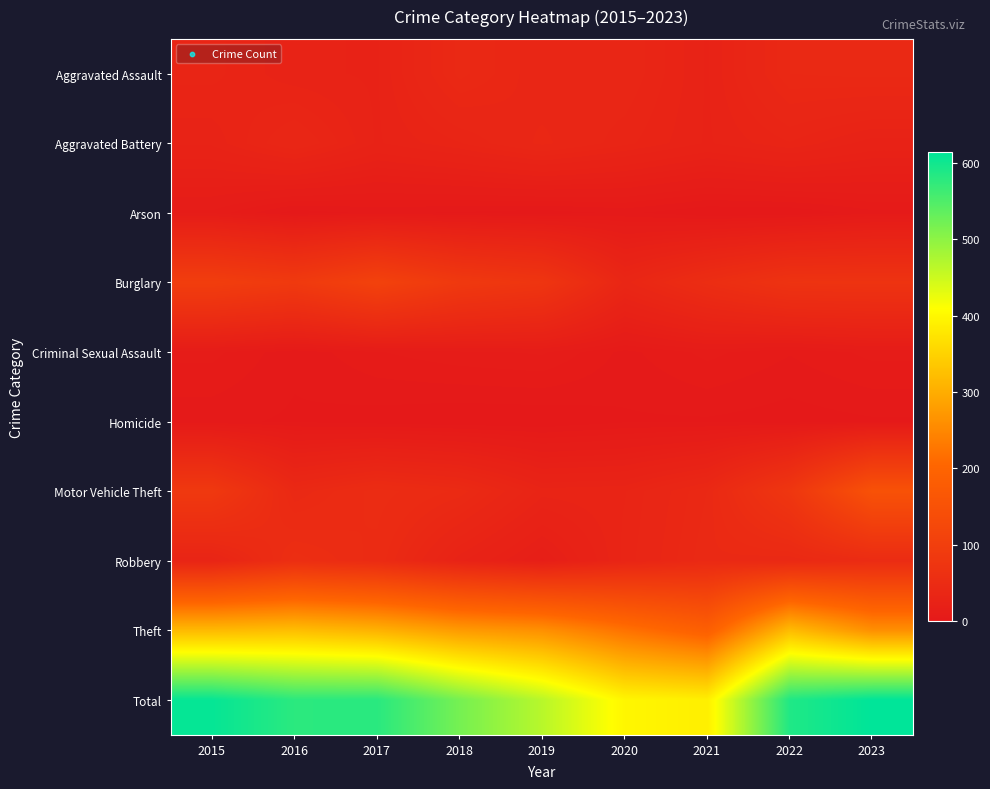

Rank the series at 2016 from highest to lowest value.

Total, Theft, Burglary, Robbery, Motor Vehicle Theft, Aggravated Battery, Aggravated Assault, Criminal Sexual Assault, Homicide, Arson